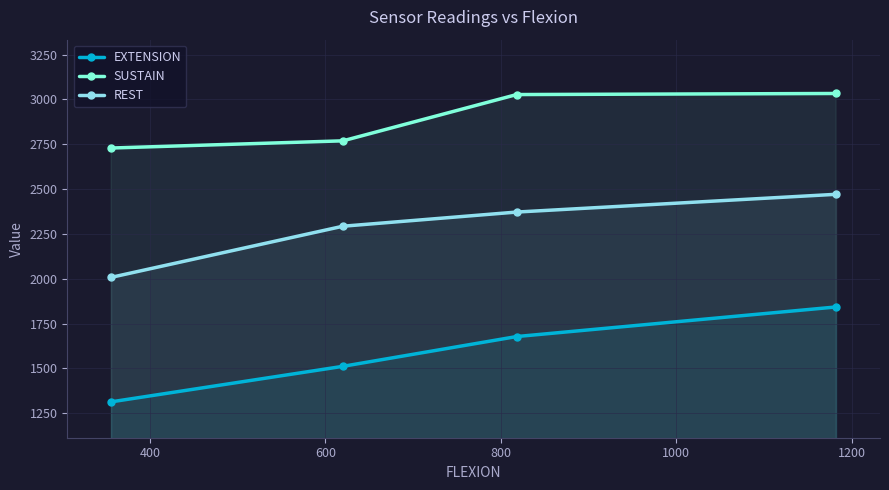

Which series has the largest total across all categories?

SUSTAIN